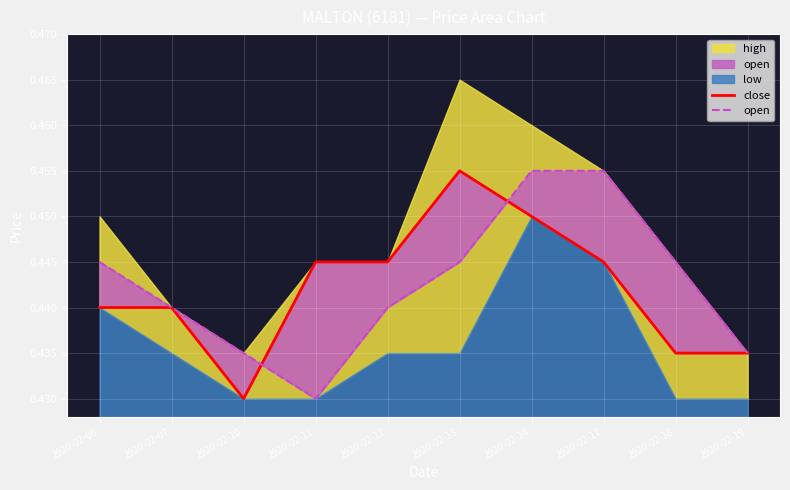

Is it true that open equals 0.6 at 2020-02-07?

False